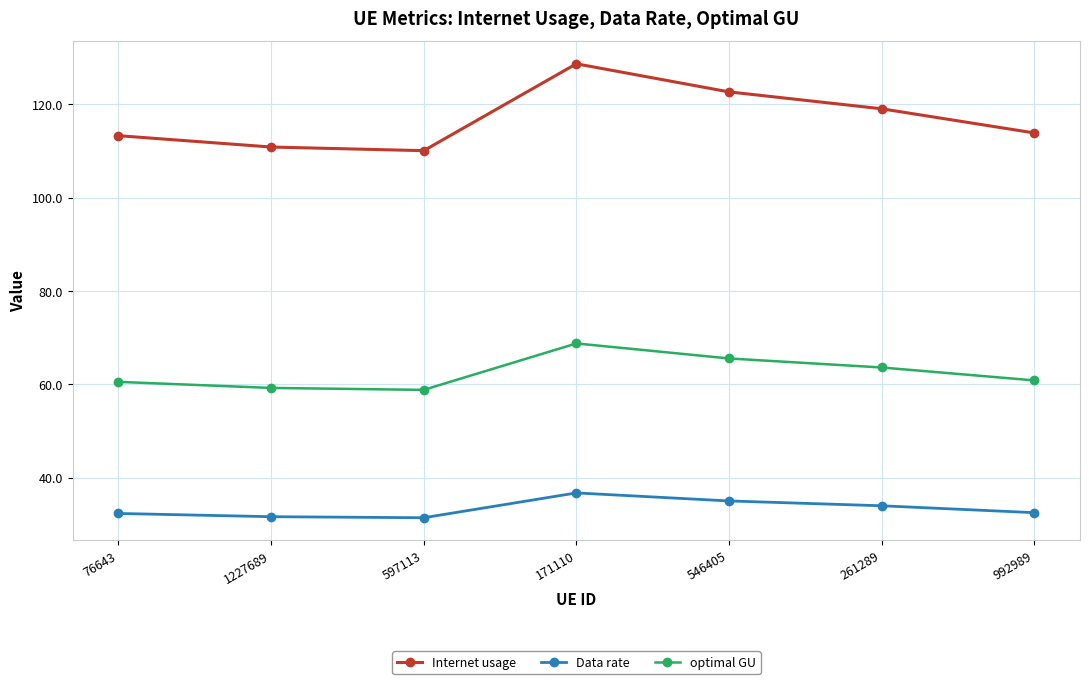

At 992989, list the series in order from largest to smallest.

Internet usage, optimal GU, Data rate